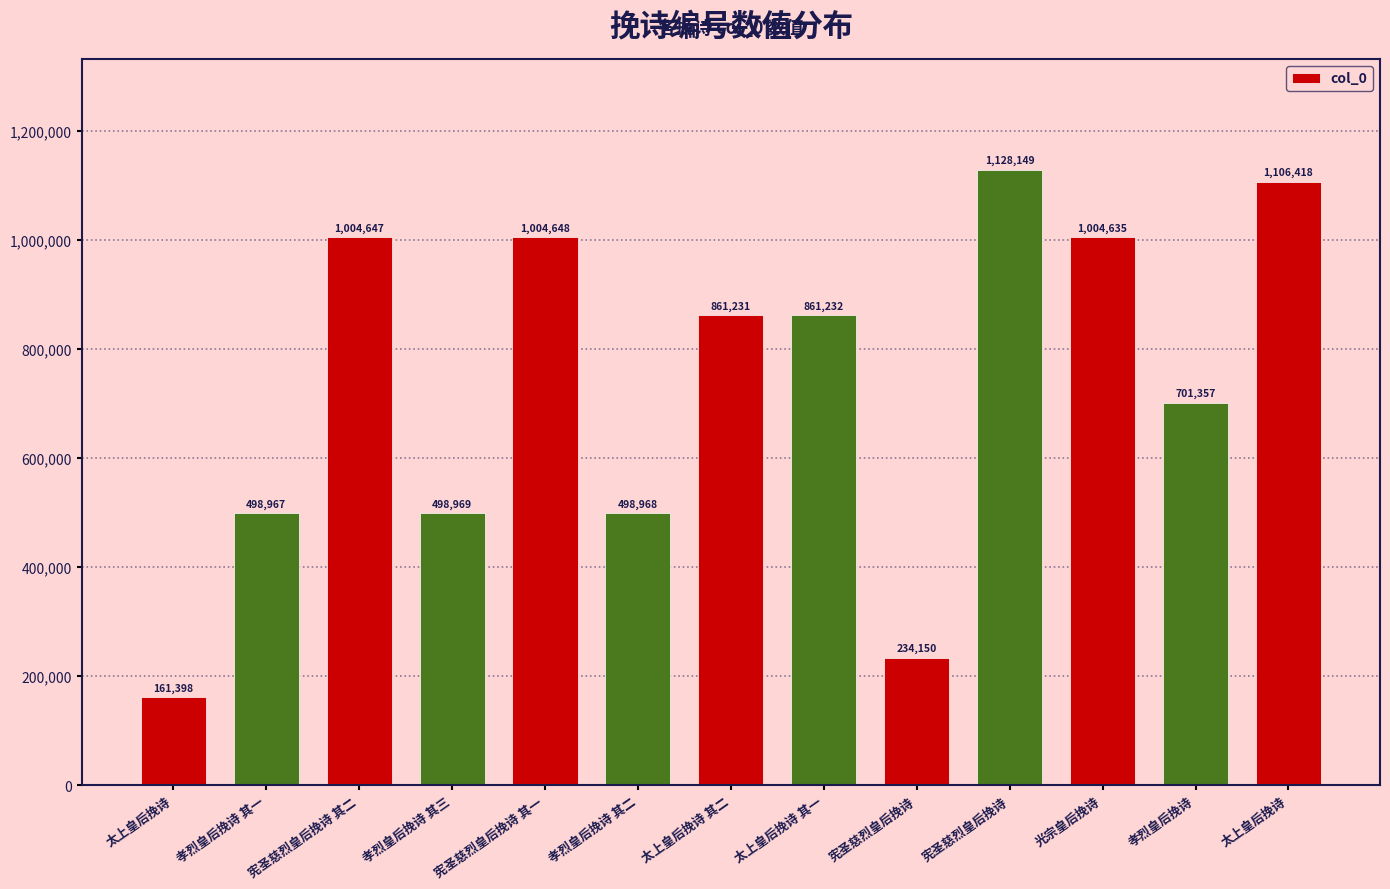

How many bars are there in total?

13